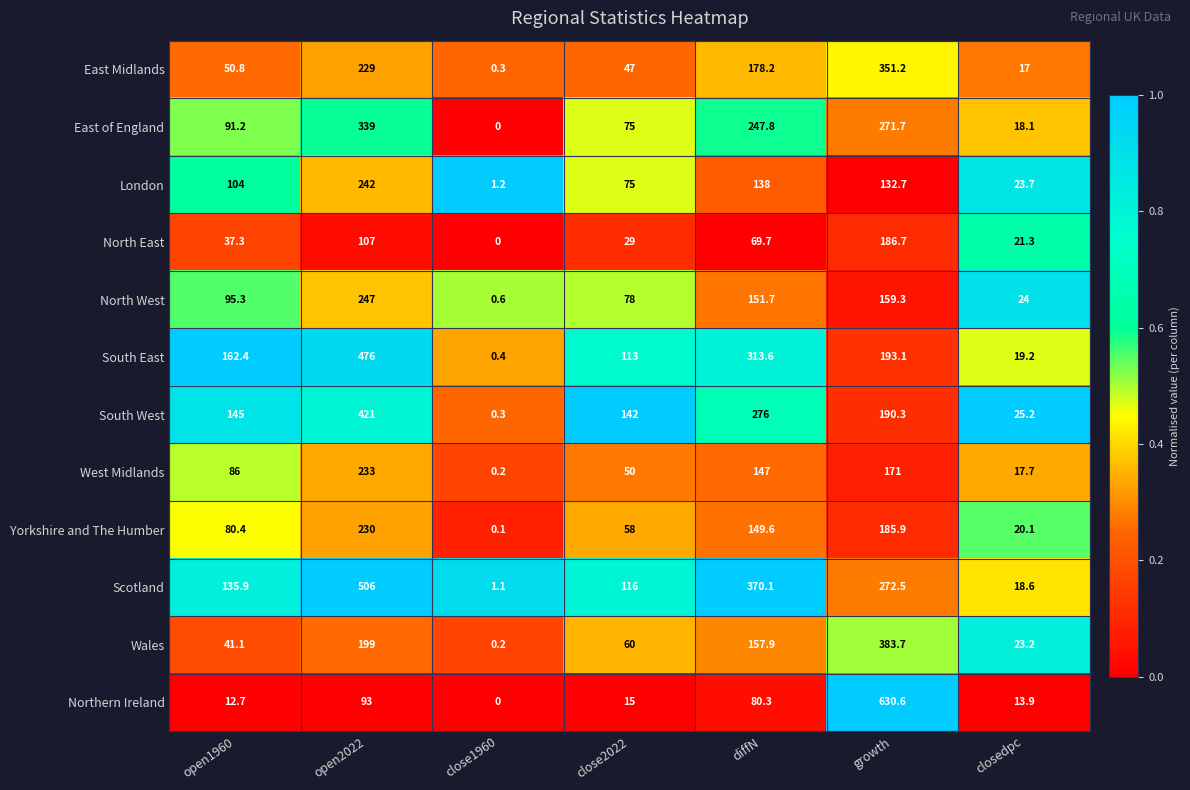

Which label corresponds to the smallest value in the chart?

close1960